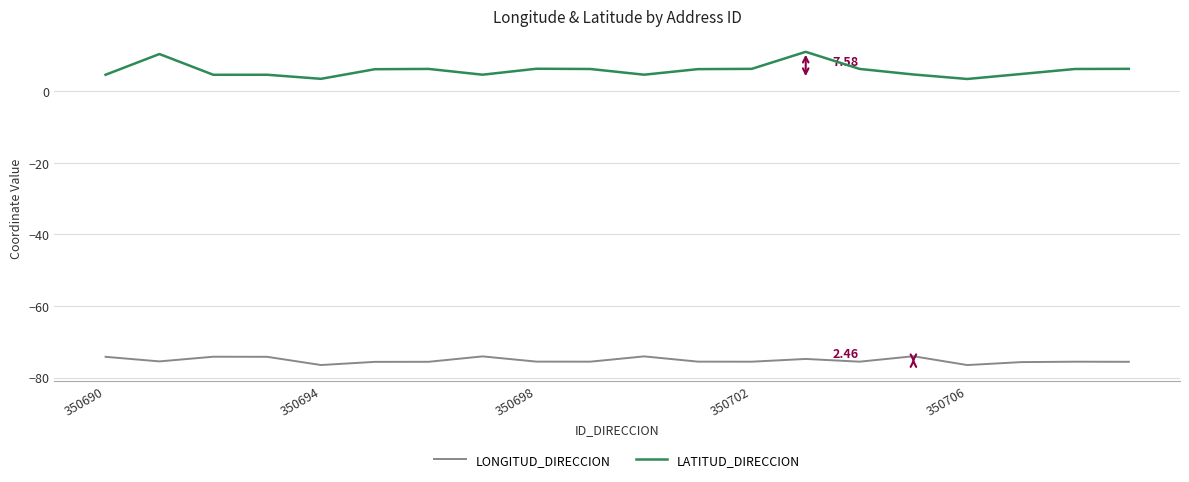

Which series has the largest total across all categories?

LATITUD_DIRECCION